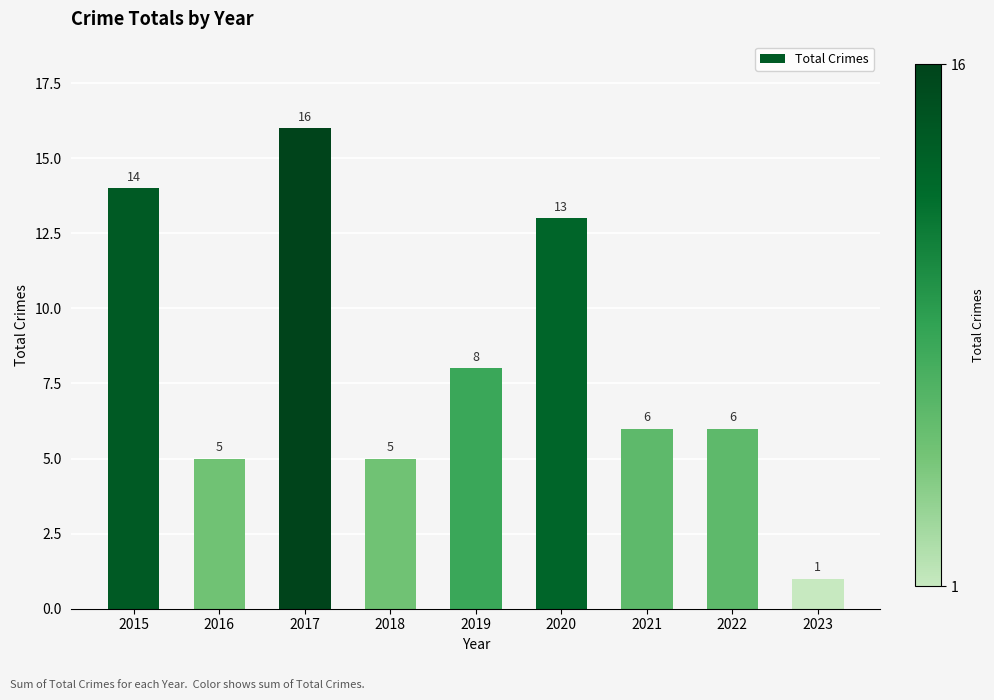

How many data points are less than 6?

3